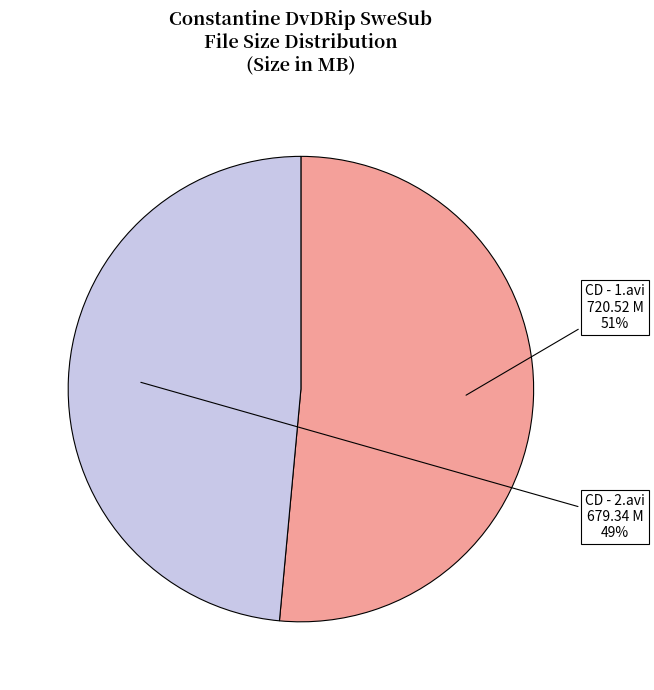

To the nearest percent, what is the combined percentage of CD - 2.avi and CD - 1.avi?

100%